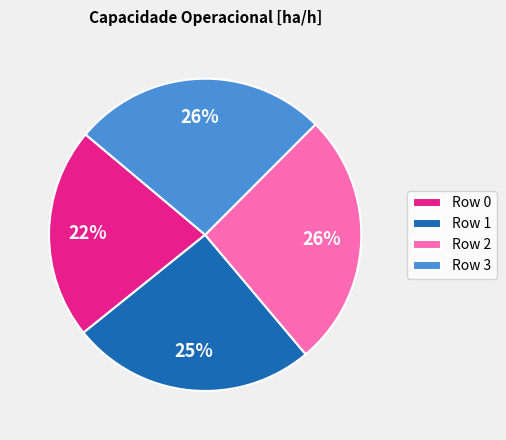

Is there a majority slice in this chart?

No